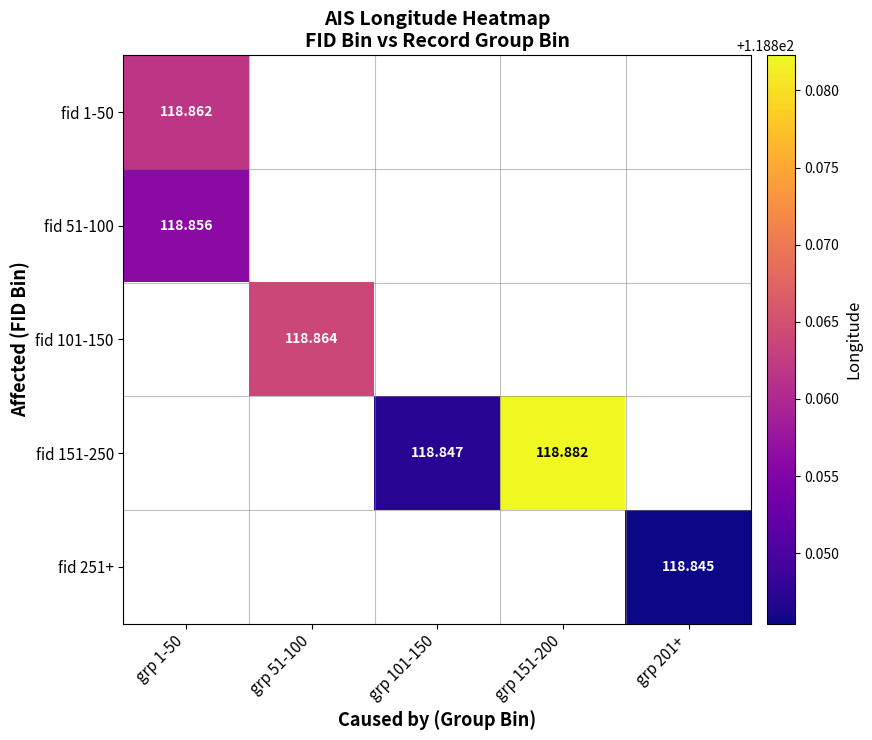

Which category has the highest value in the fid 101-150 series?

grp 1-50